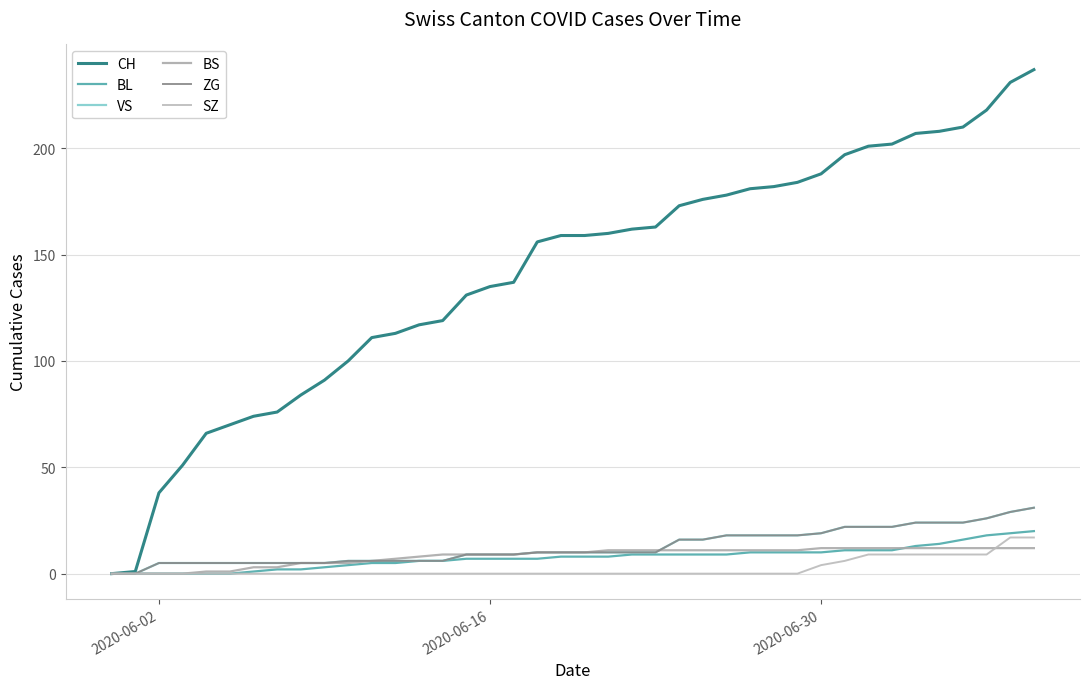

Is this an area chart (filled region under the line)?

No